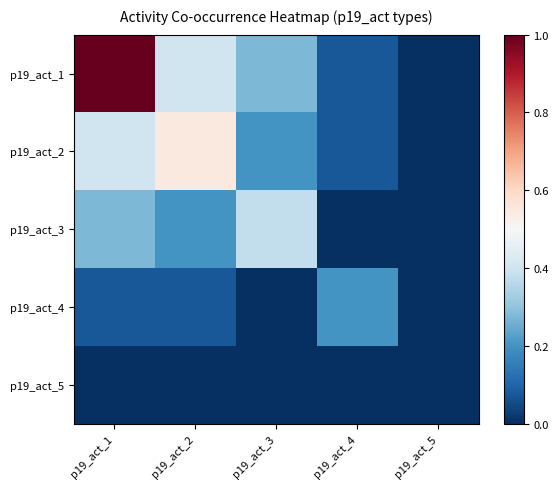

Reading left to right, extract all data points from this chart.

p19_act_1: p19_act_1=1.0	p19_act_2=0.4	p19_act_3=0.3	p19_act_4=0.1	p19_act_5=0.0
p19_act_2: p19_act_1=0.4	p19_act_2=0.6	p19_act_3=0.2	p19_act_4=0.1	p19_act_5=0.0
p19_act_3: p19_act_1=0.3	p19_act_2=0.2	p19_act_3=0.4	p19_act_4=0.0	p19_act_5=0.0
p19_act_4: p19_act_1=0.1	p19_act_2=0.1	p19_act_3=0.0	p19_act_4=0.2	p19_act_5=0.0
p19_act_5: p19_act_1=0.0	p19_act_2=0.0	p19_act_3=0.0	p19_act_4=0.0	p19_act_5=0.0